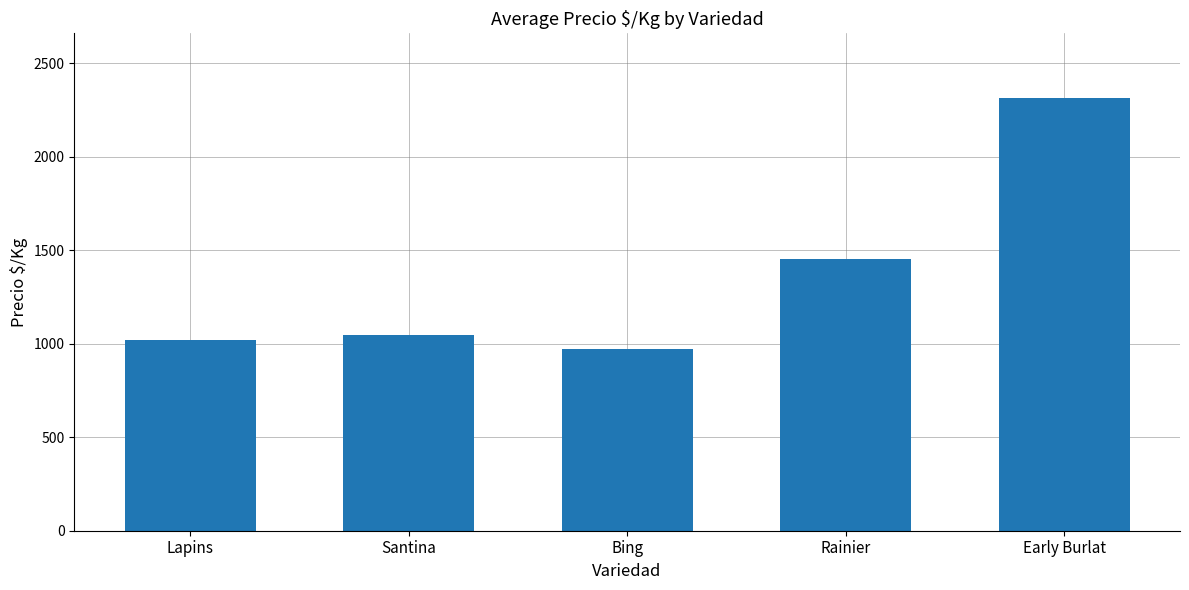

What is the maximum value shown in the chart?

2314